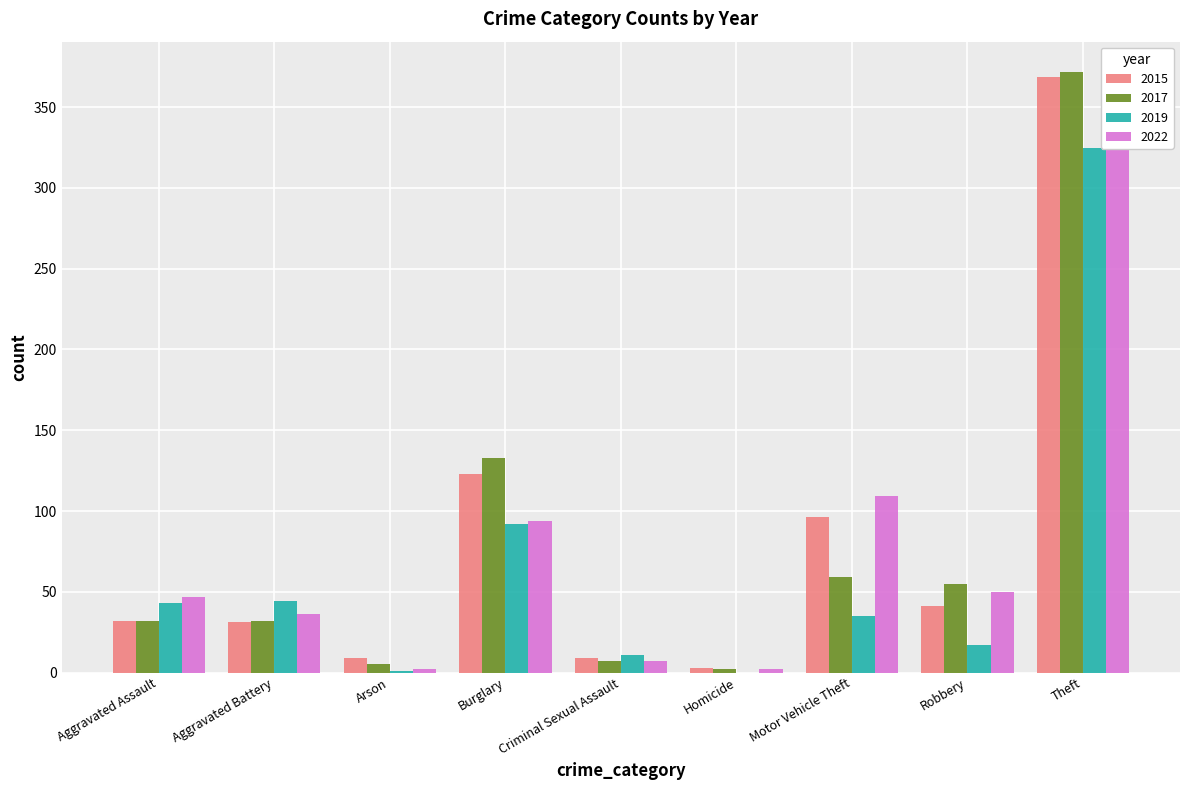

What is the spread (max minus min) of values at Homicide?

3